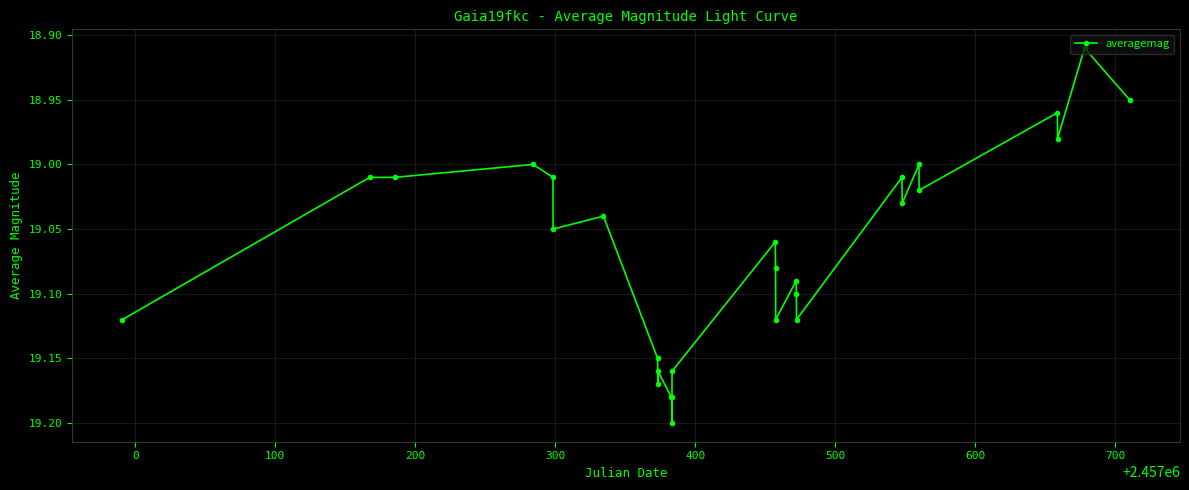

What is the sum of all values?

533.9